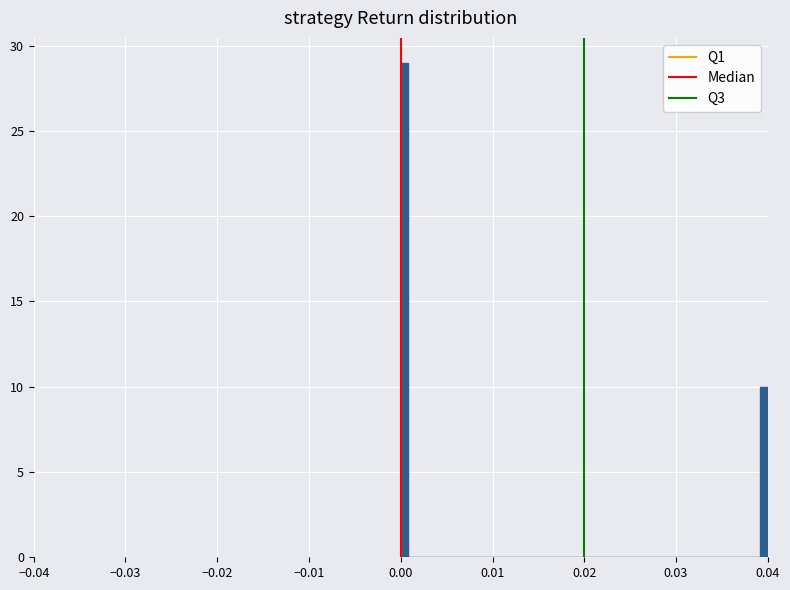

Read against the x-axis, roughly where is the centre of the tallest bar?

0.000